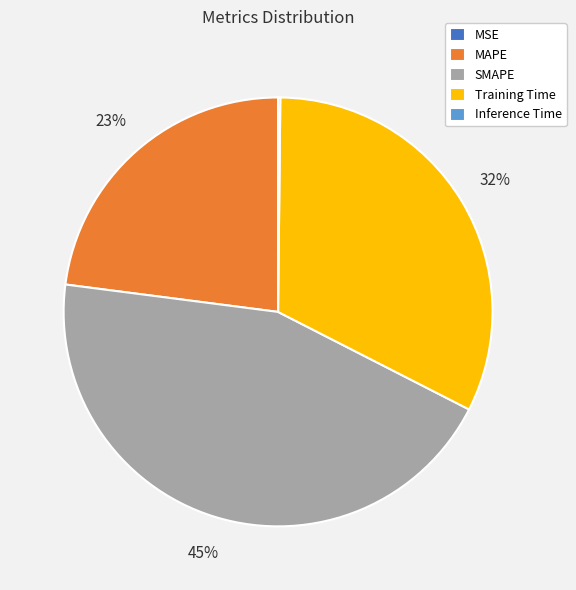

The MAPE slice represents 23% of the pie. True or false?

True